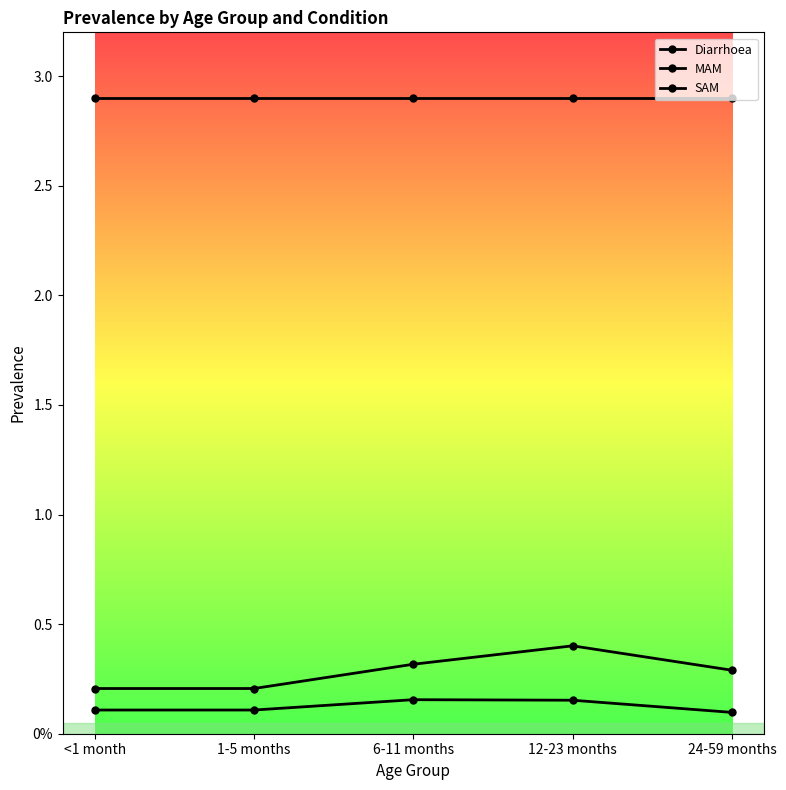

Is this an area chart (filled region under the line)?

No